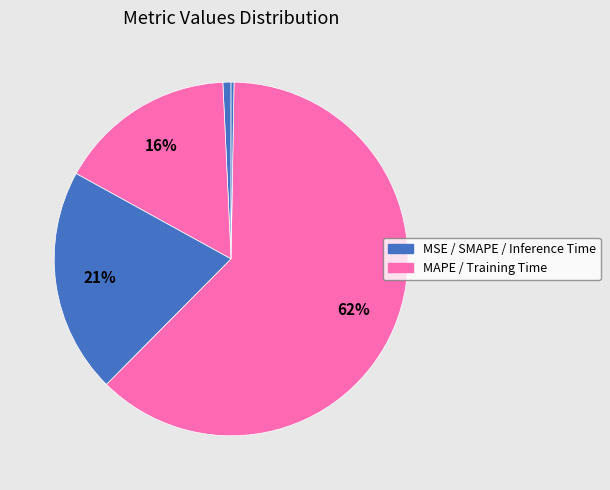

How many segments does this pie chart have?

5